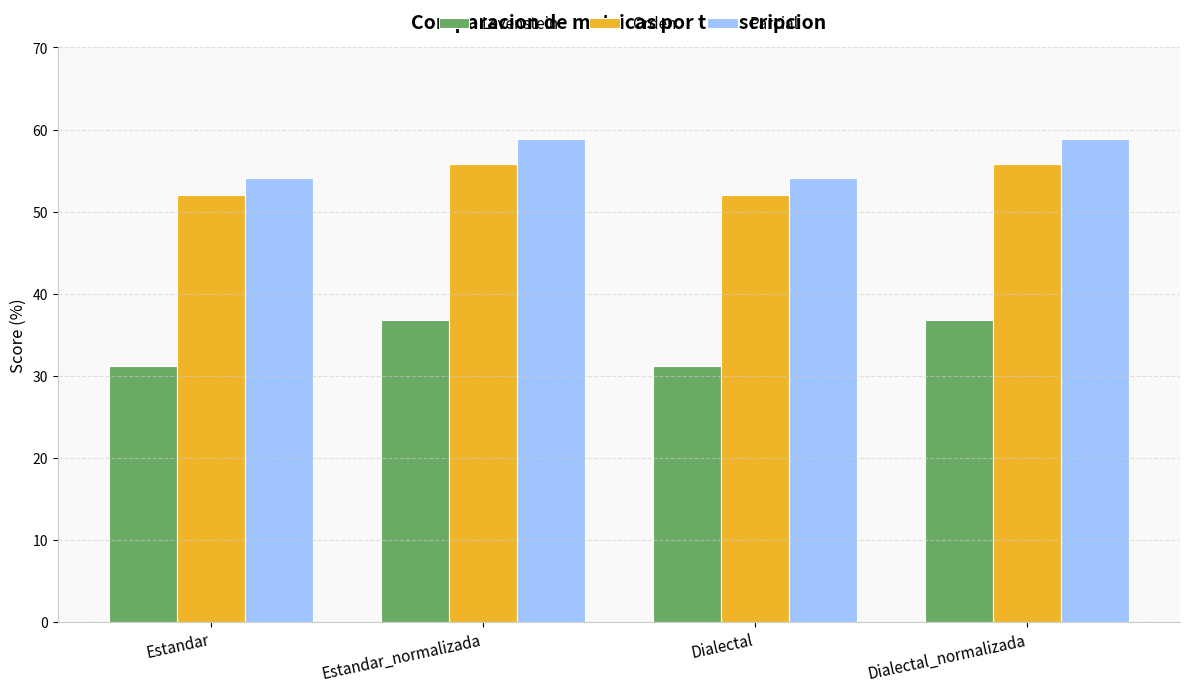

Where does the Parcial series first go above 58?

Estandar_normalizada